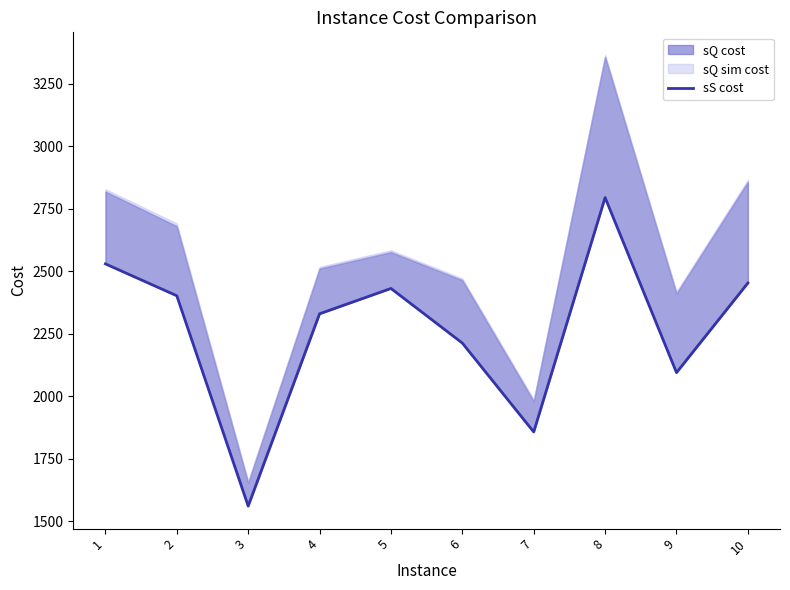

At which category does the data reach its first local valley?

3